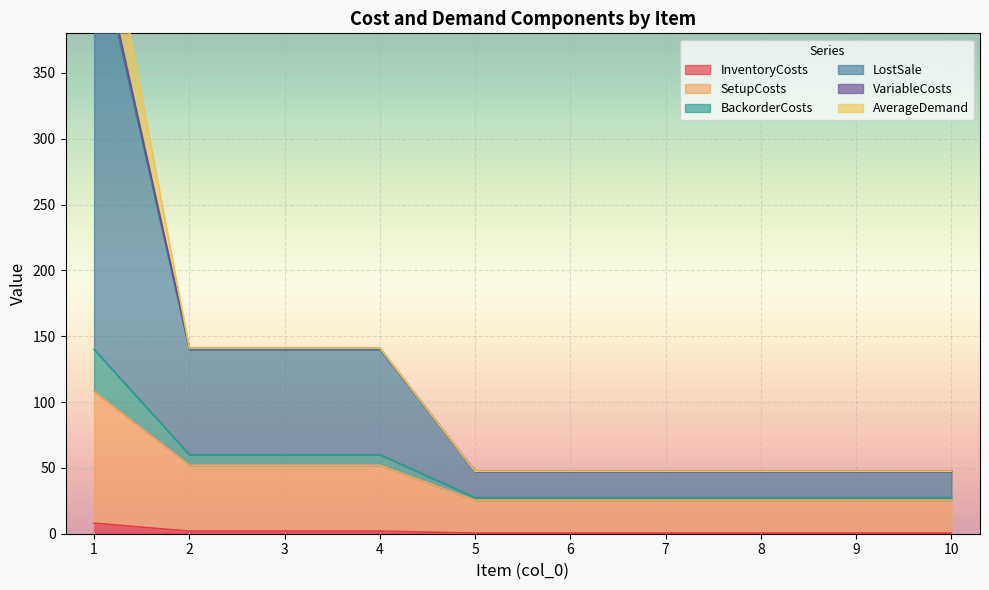

What is the value of the VariableCosts point at the 4th from the left?

140.0